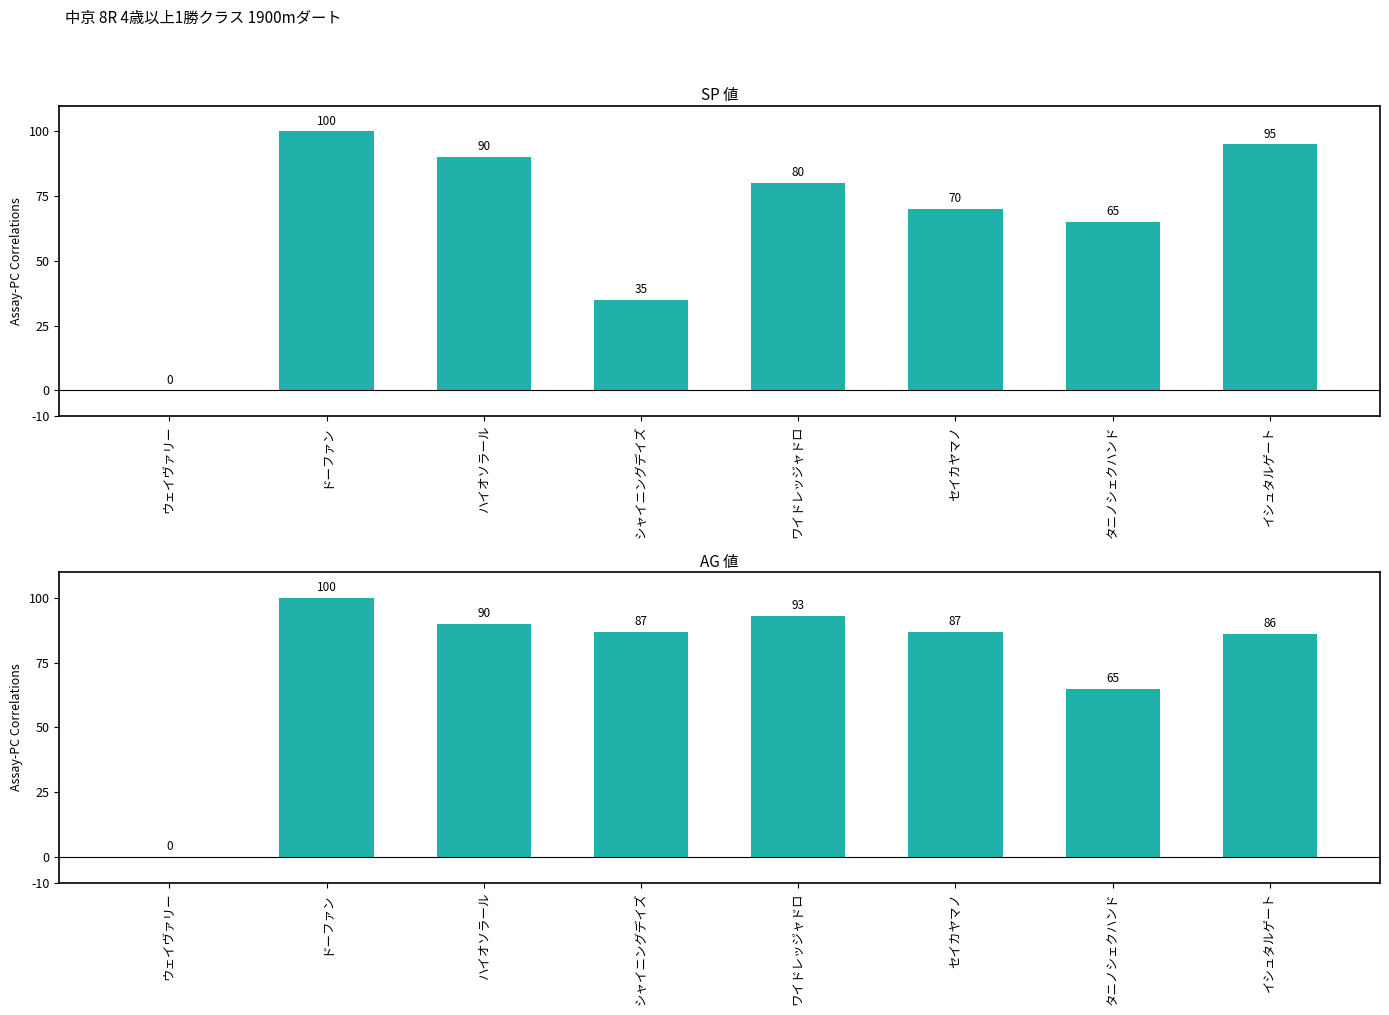

What are all the series names shown in the legend?

SP 値, AG 値